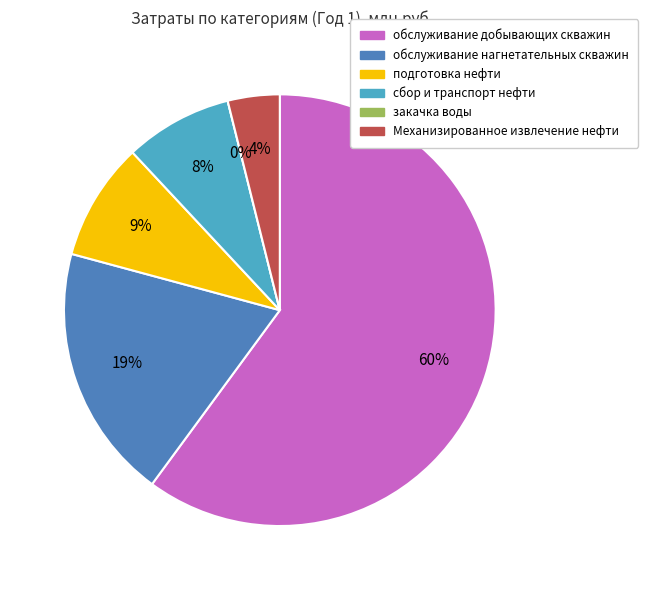

To the nearest percent, what percentage of the pie is обслуживание добывающих скважин?

60%